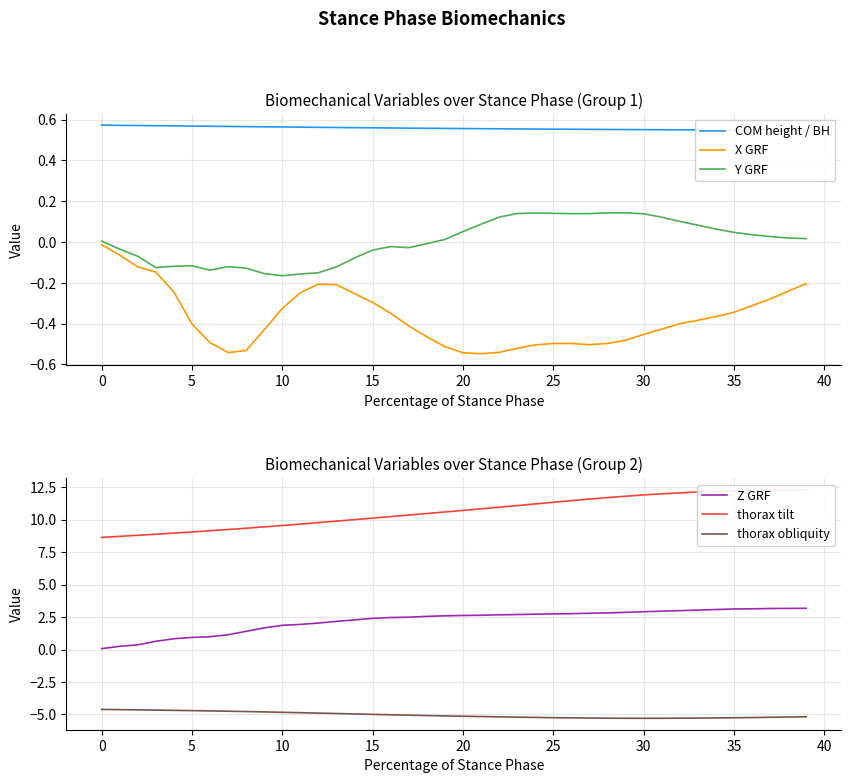

What is the minimum value shown in the chart?

-5.3